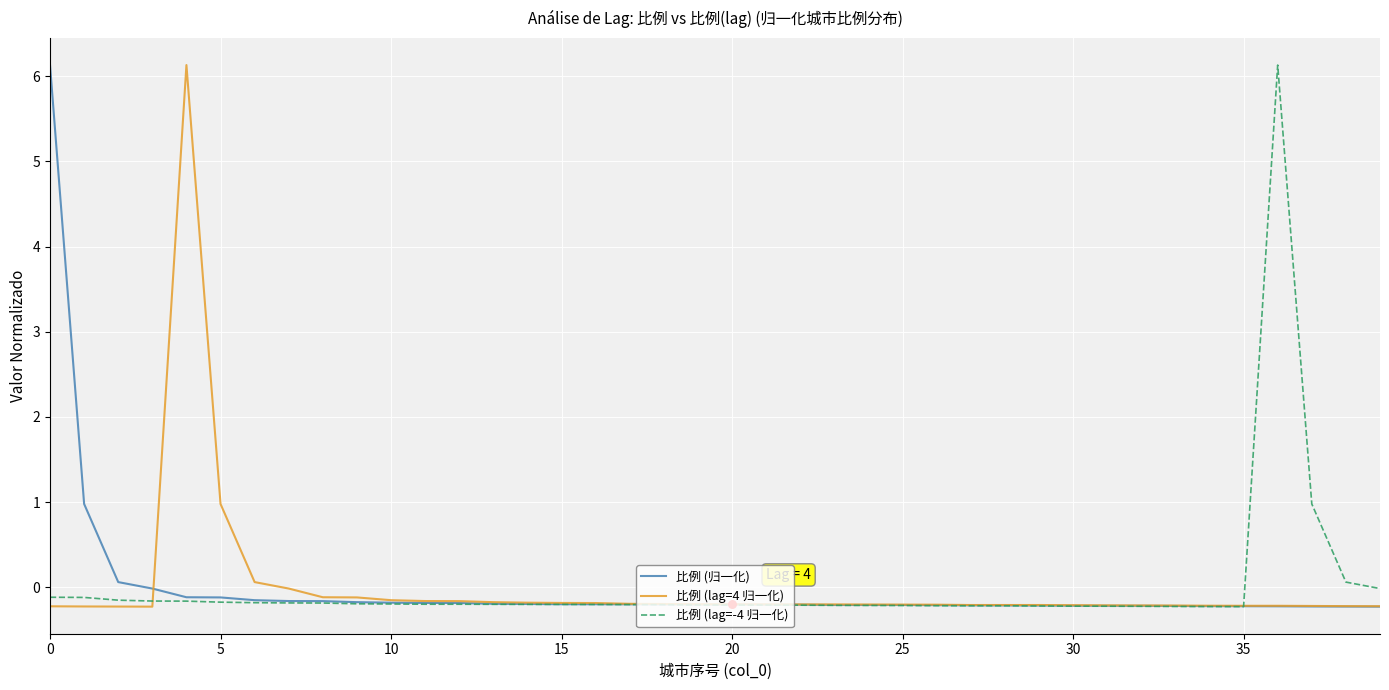

What is the maximum value for 比例 (归一化)?

6.1